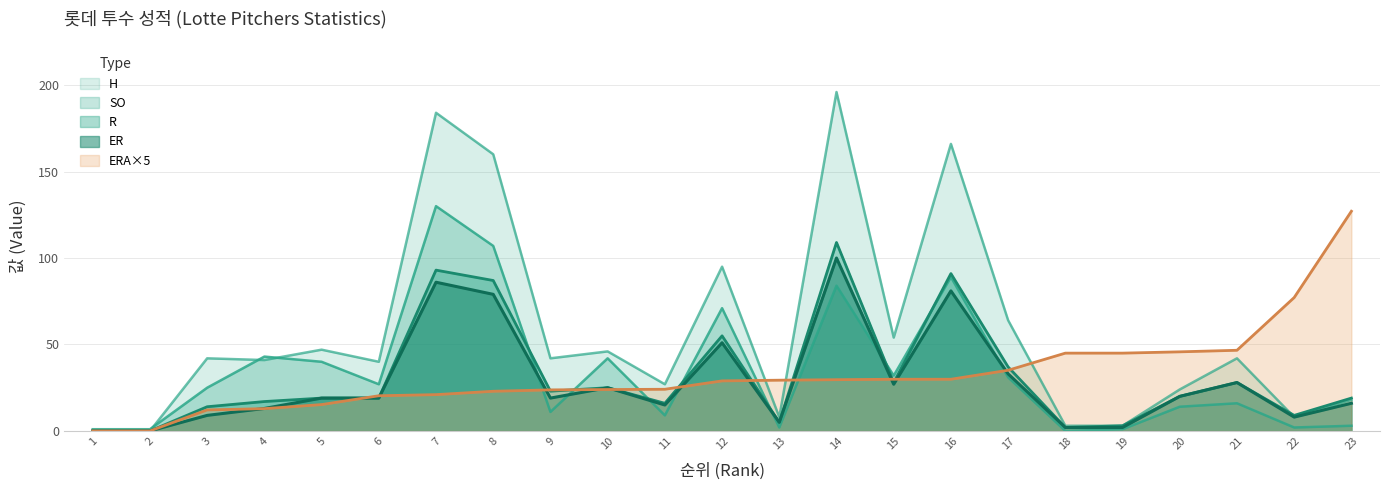

What is the sum of the R values at 13 and 16?

96.0